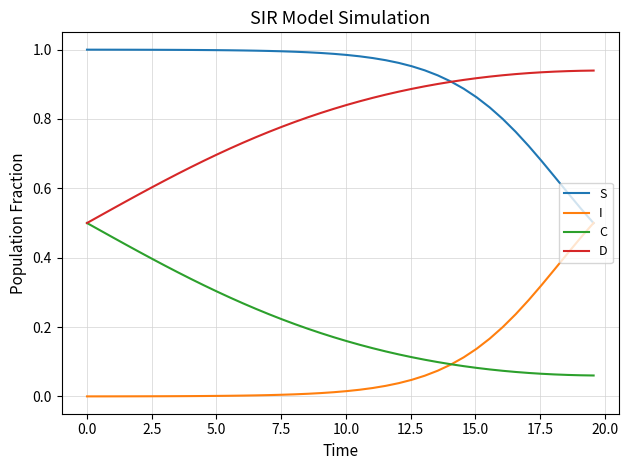

True or false: I and D intersect in this chart.

False